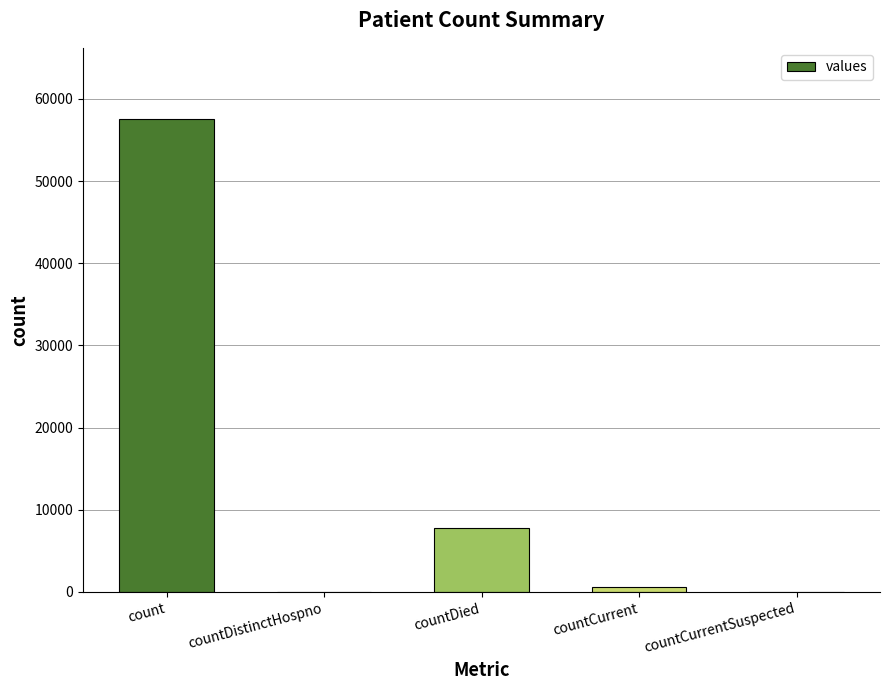

Read the value at count.

57573